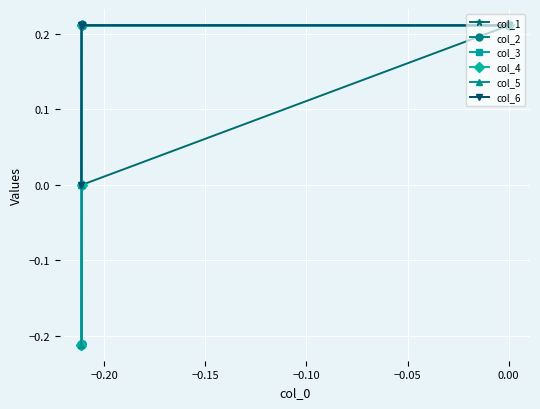

How many lines are shown in the chart?

6